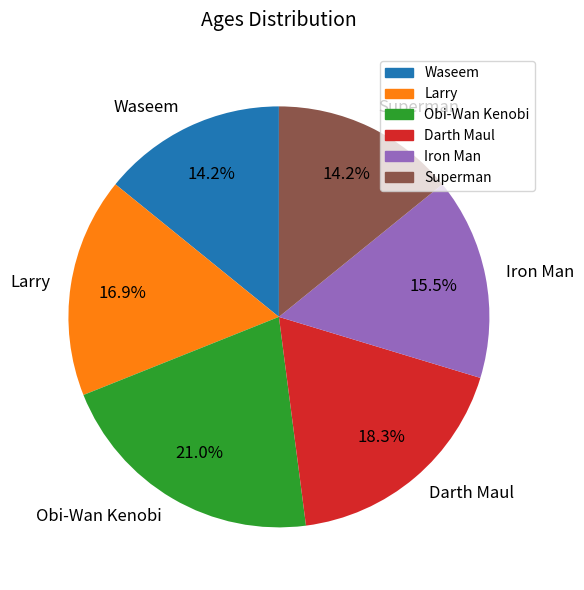

Does Larry account for over 50% of the chart?

No